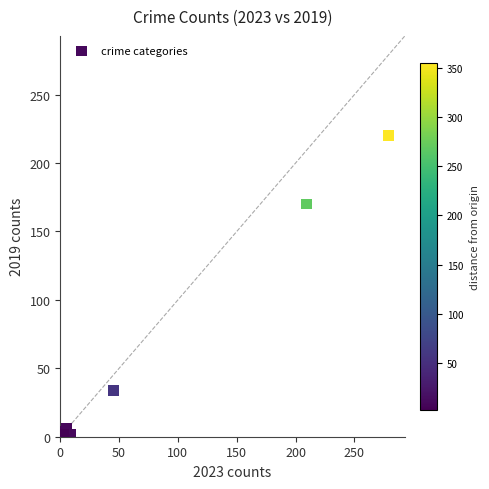

What Y value in the scatter plot is closest to 110?

170